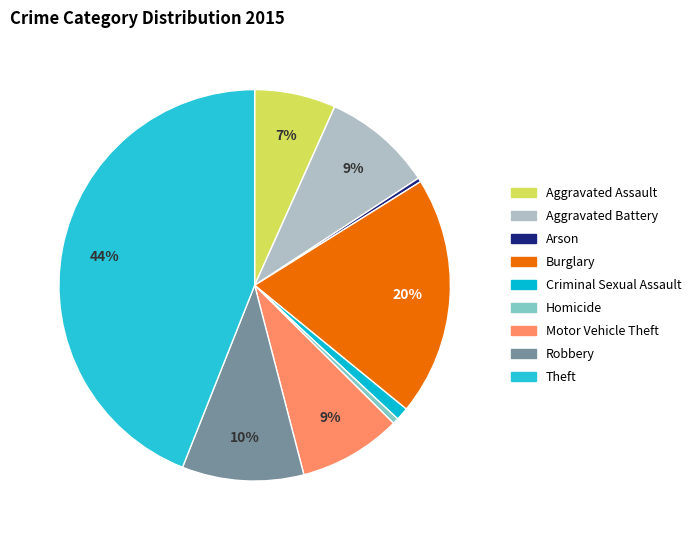

True or false: Robbery accounts for 1% of the total.

False